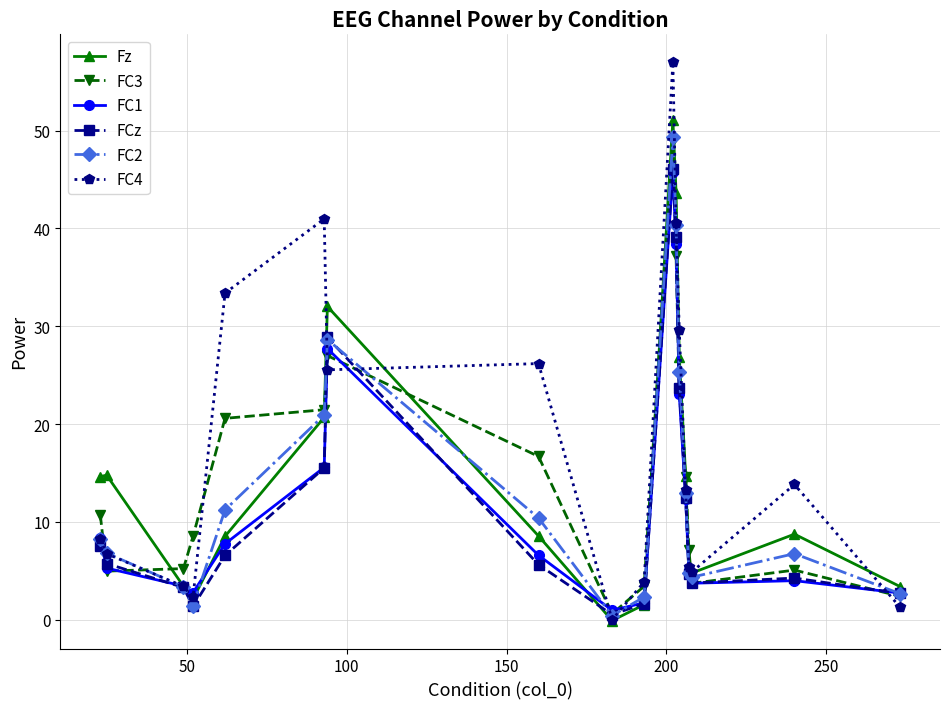

What are all the series names shown in the legend?

Fz, FC3, FC1, FCz, FC2, FC4